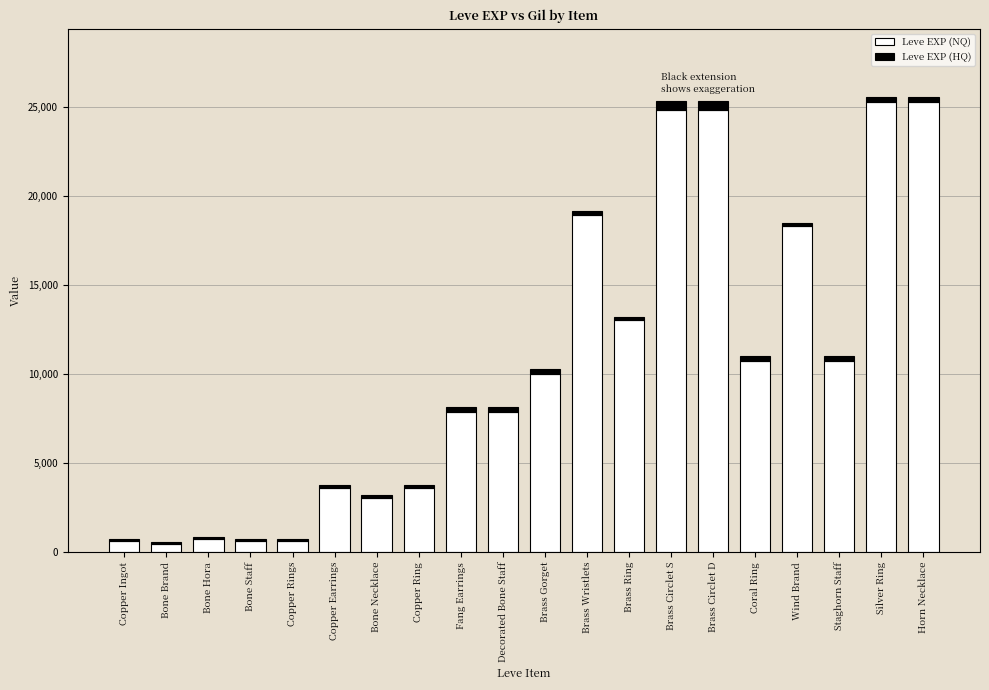

What is the highest value of the Leve EXP (NQ) series?

25250